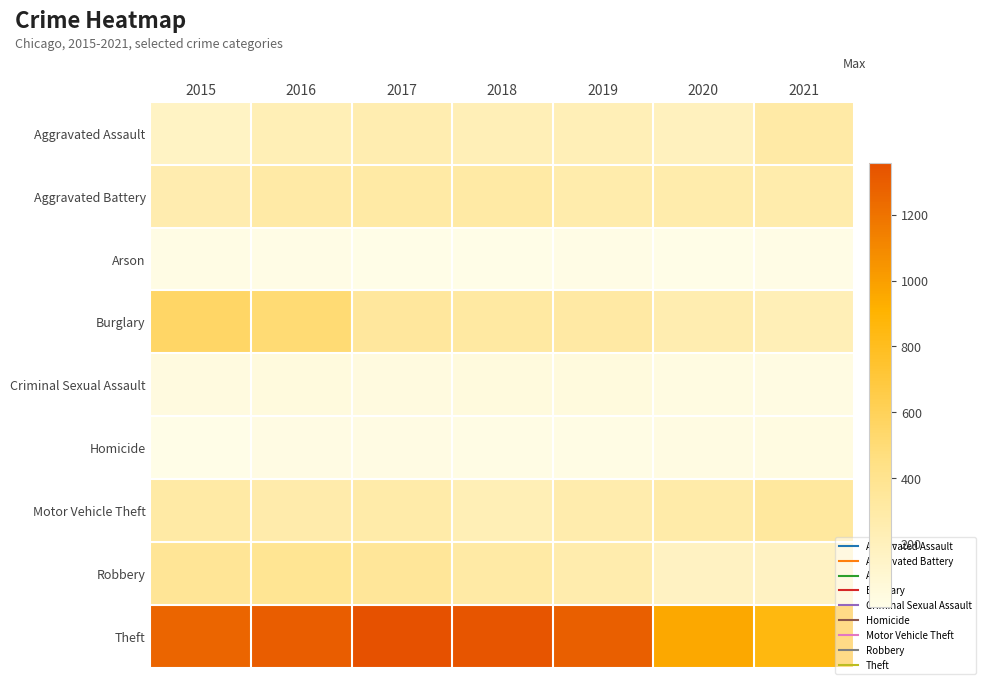

At which category is the sum across all series the highest?

2016